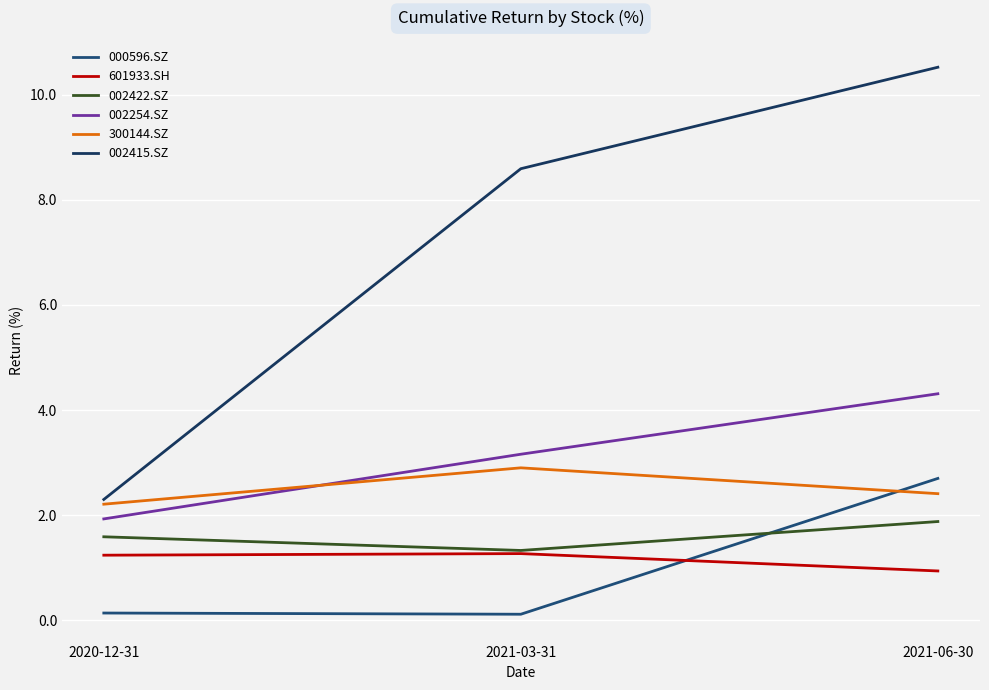

Which category has the highest value in the 002415.SZ series?

2021-06-30